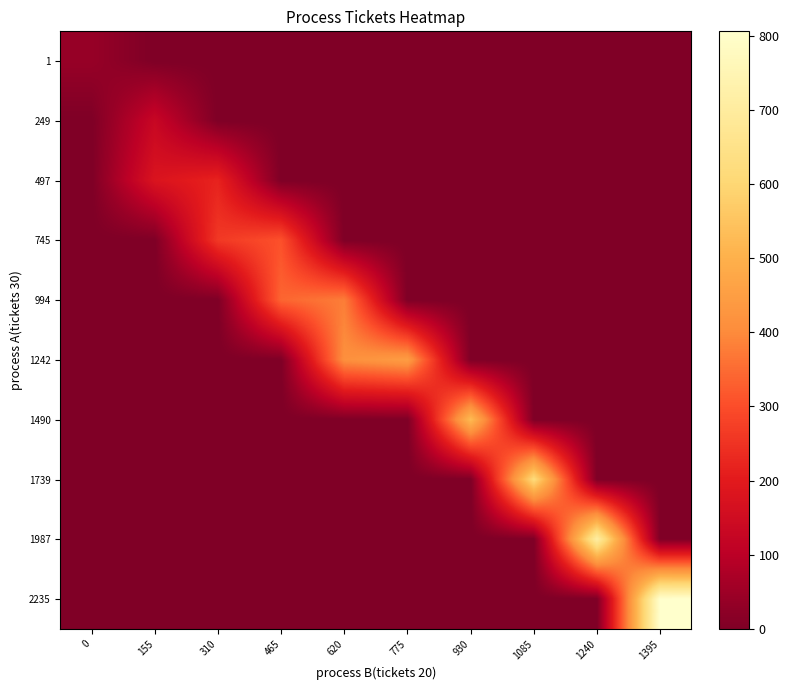

At how many categories does at least one series exceed 627?

2